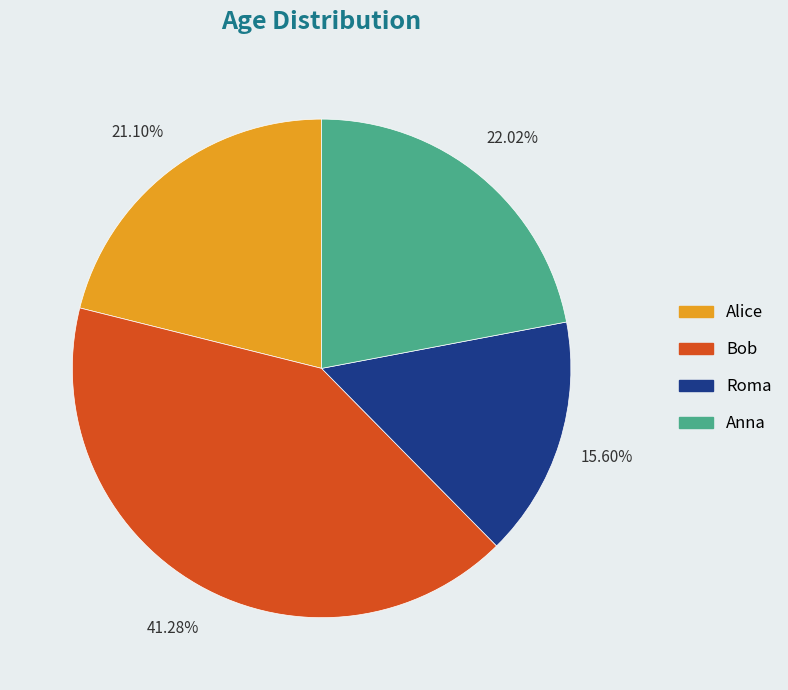

How much of the chart is everything except Bob?

58.7%